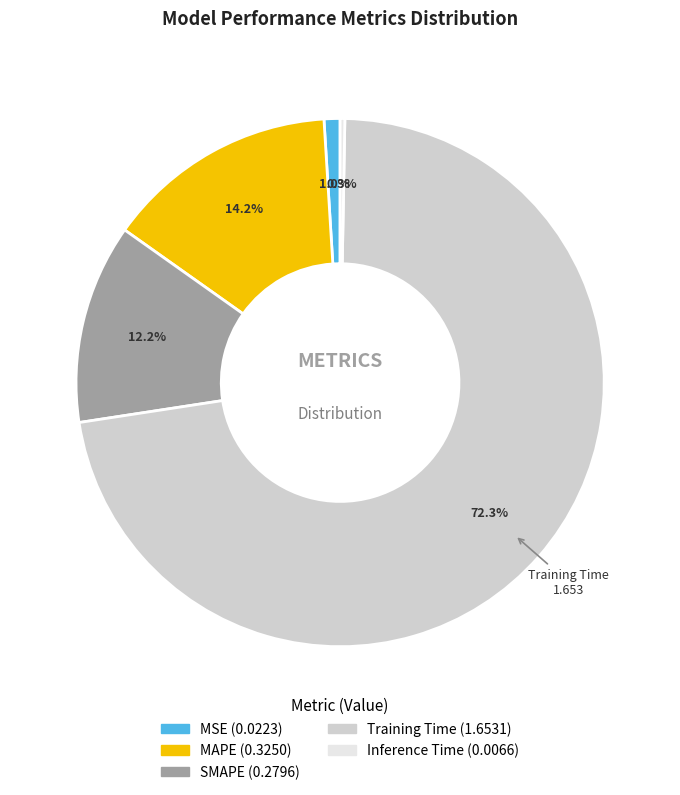

What is the majority slice?

Training Time